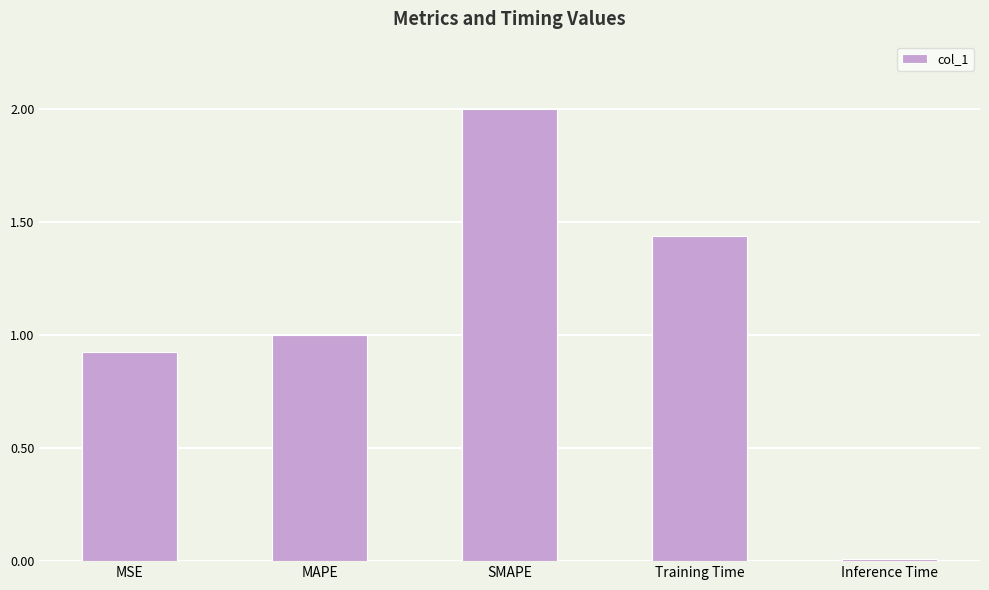

What is the label of the 2nd bar from the right?

Training Time